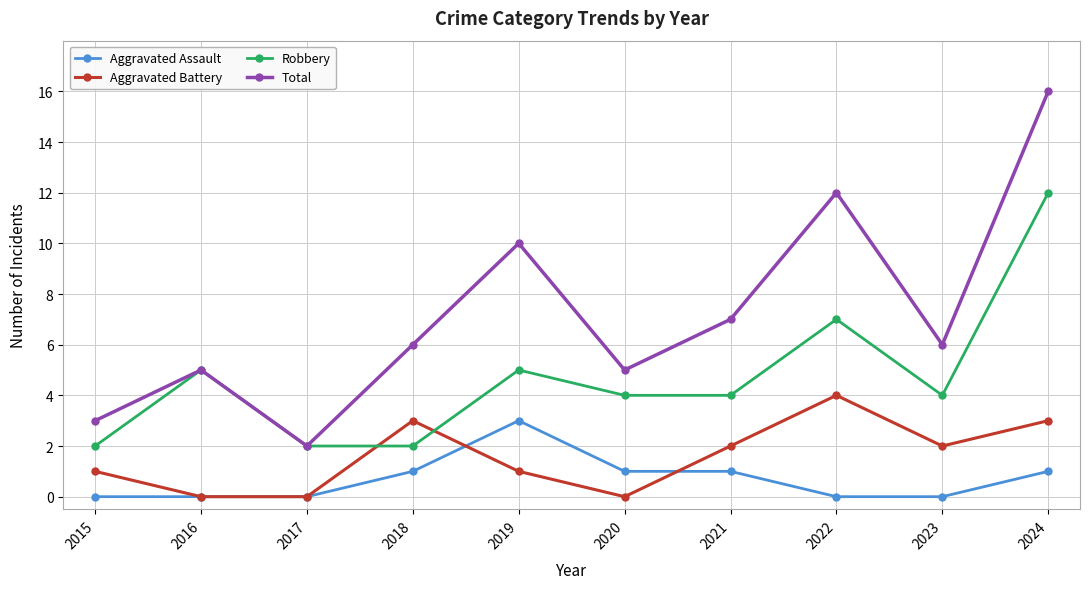

At 2023, list the series in order from largest to smallest.

Total, Robbery, Aggravated Battery, Aggravated Assault